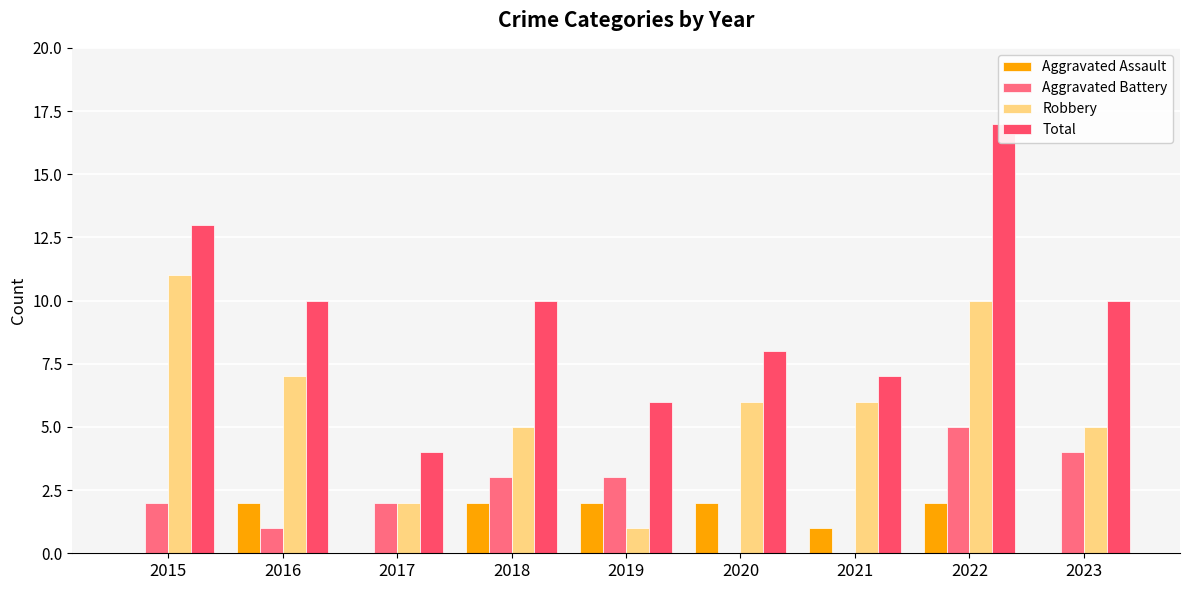

The value of Robbery at 2023 is 5. True or false?

True